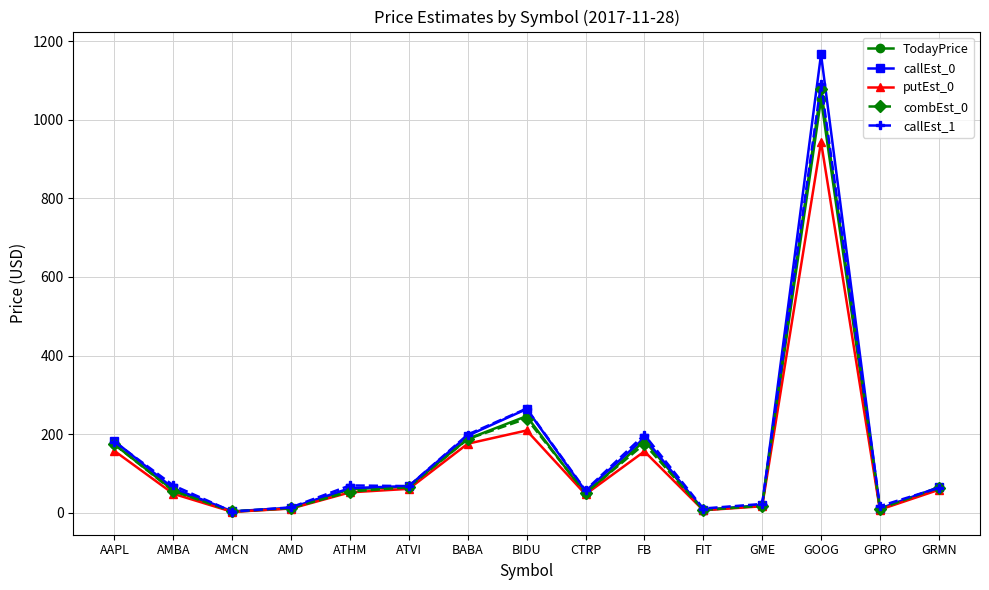

How many interior local peaks does the combEst_0 series have?

3